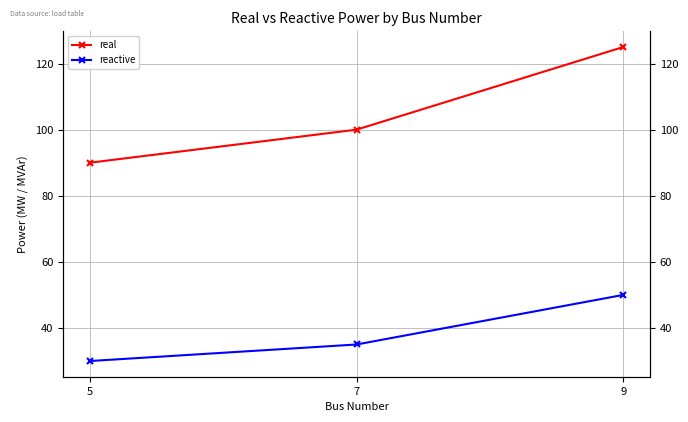

List the labels in order of real value, largest first.

9, 7, 5